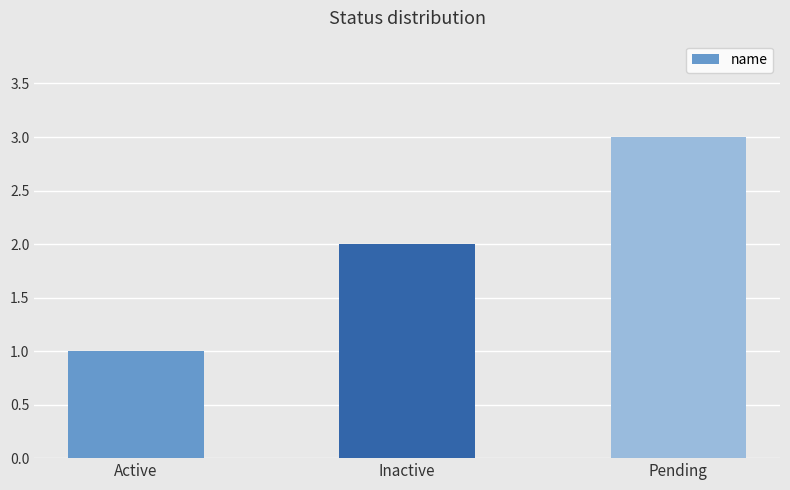

The chart shows a value of 2 at Inactive. True or false?

True